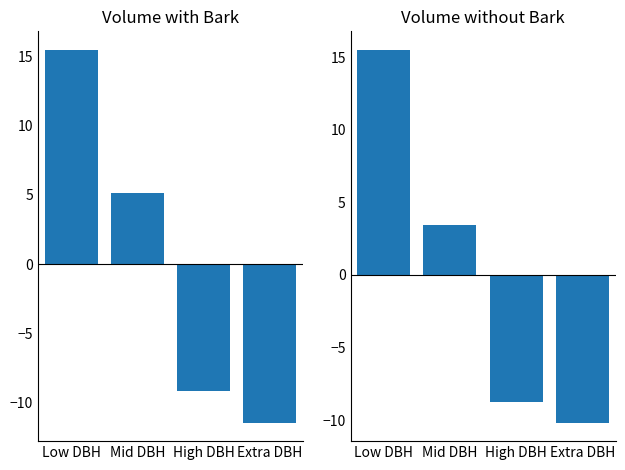

How many series are shown in this chart?

2